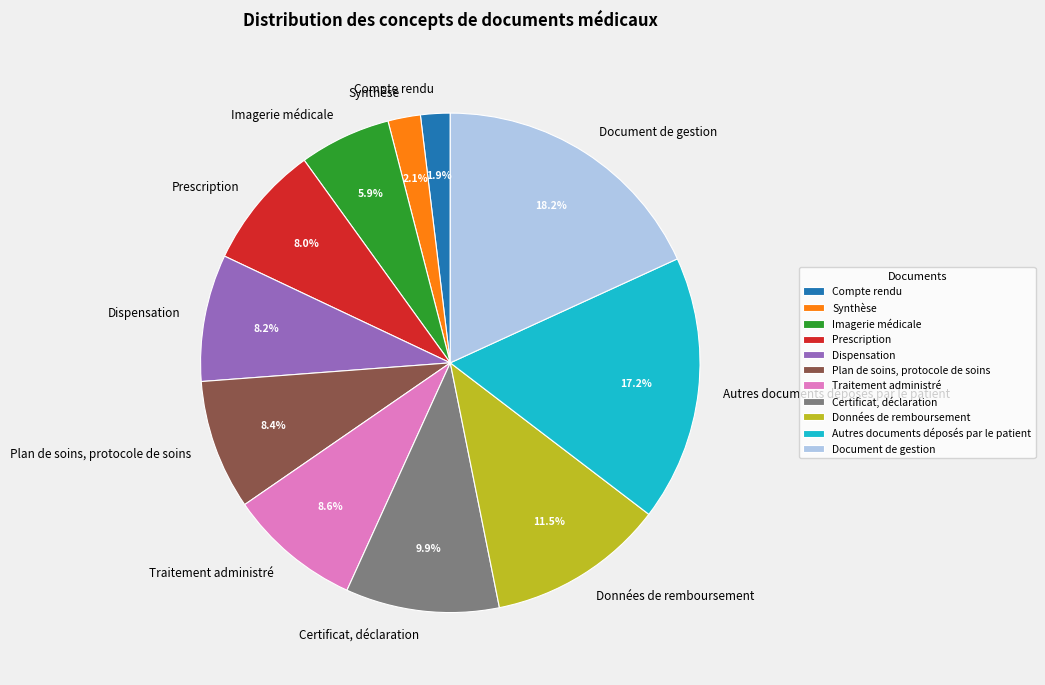

Is it true that Dispensation is 14% of the pie?

False